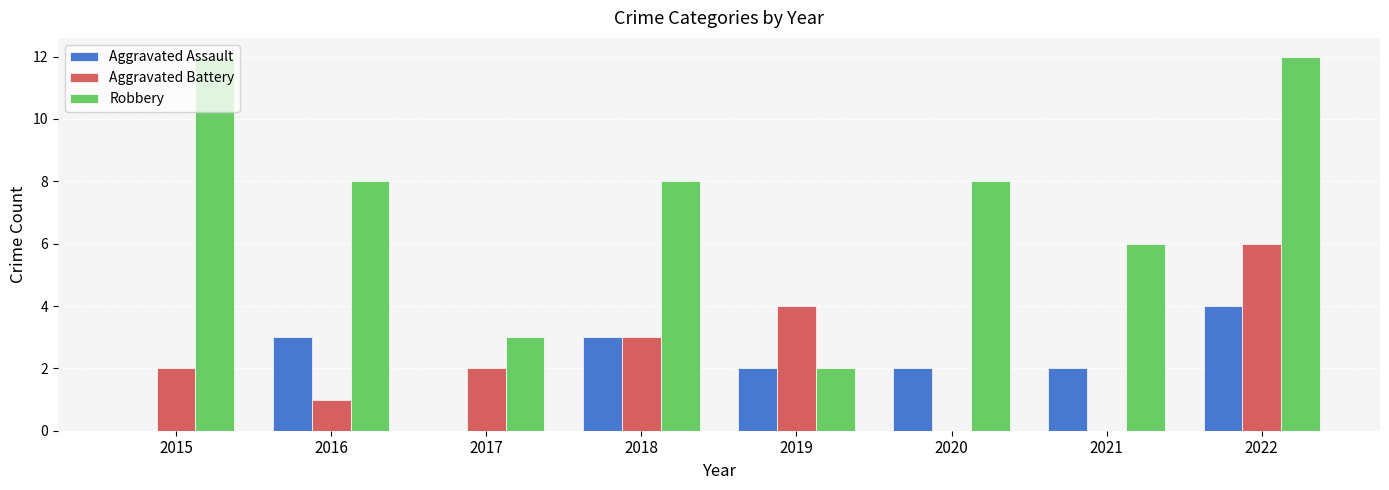

How many groups of bars are there?

8